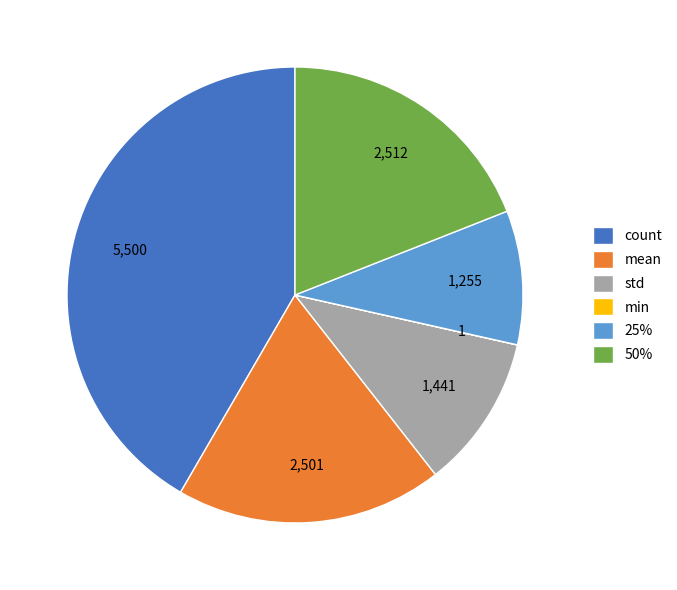

What is the largest slice in the pie chart?

count